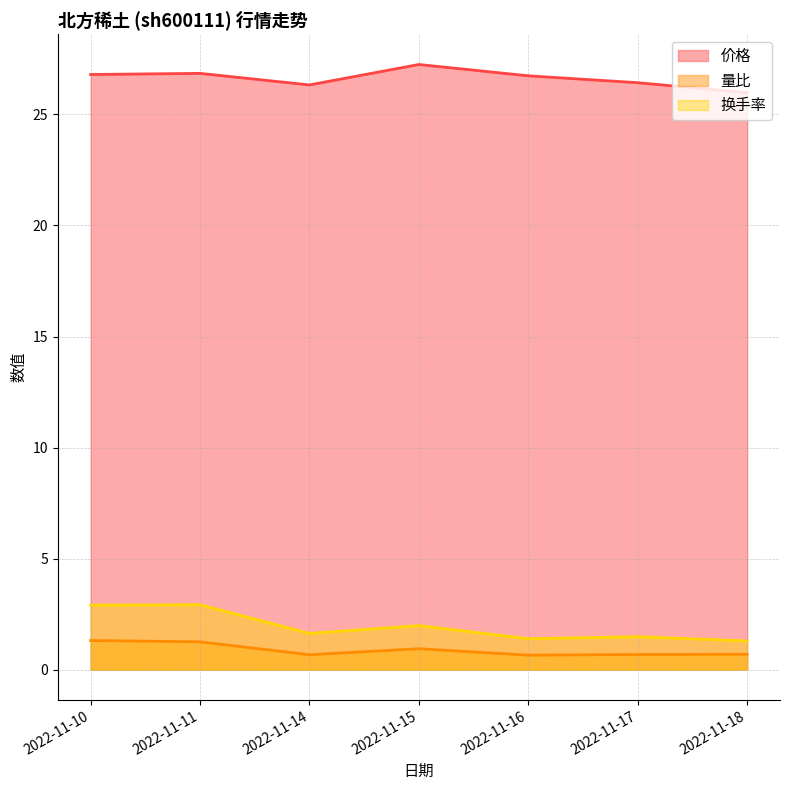

True or false: 换手率 and 量比 intersect in this chart.

False